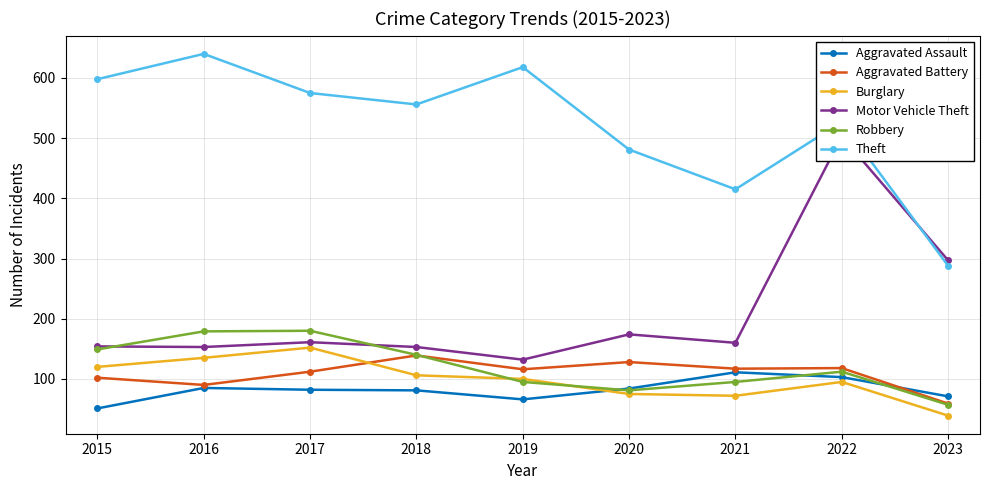

How many values in the Theft series exceed 556?

4